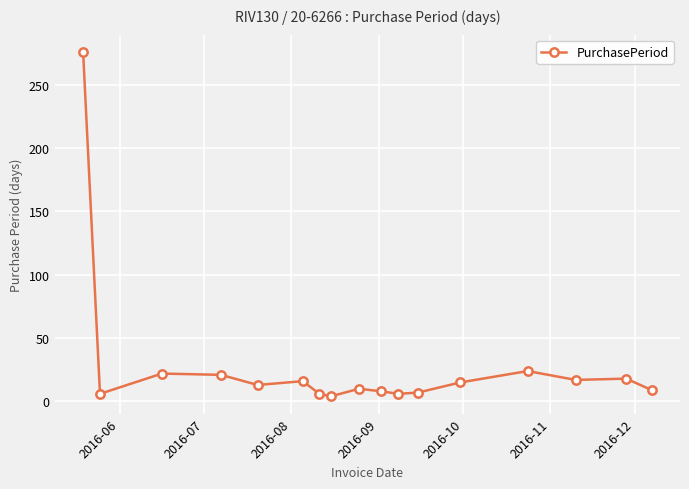

What is the difference between the second highest and second lowest values?

18